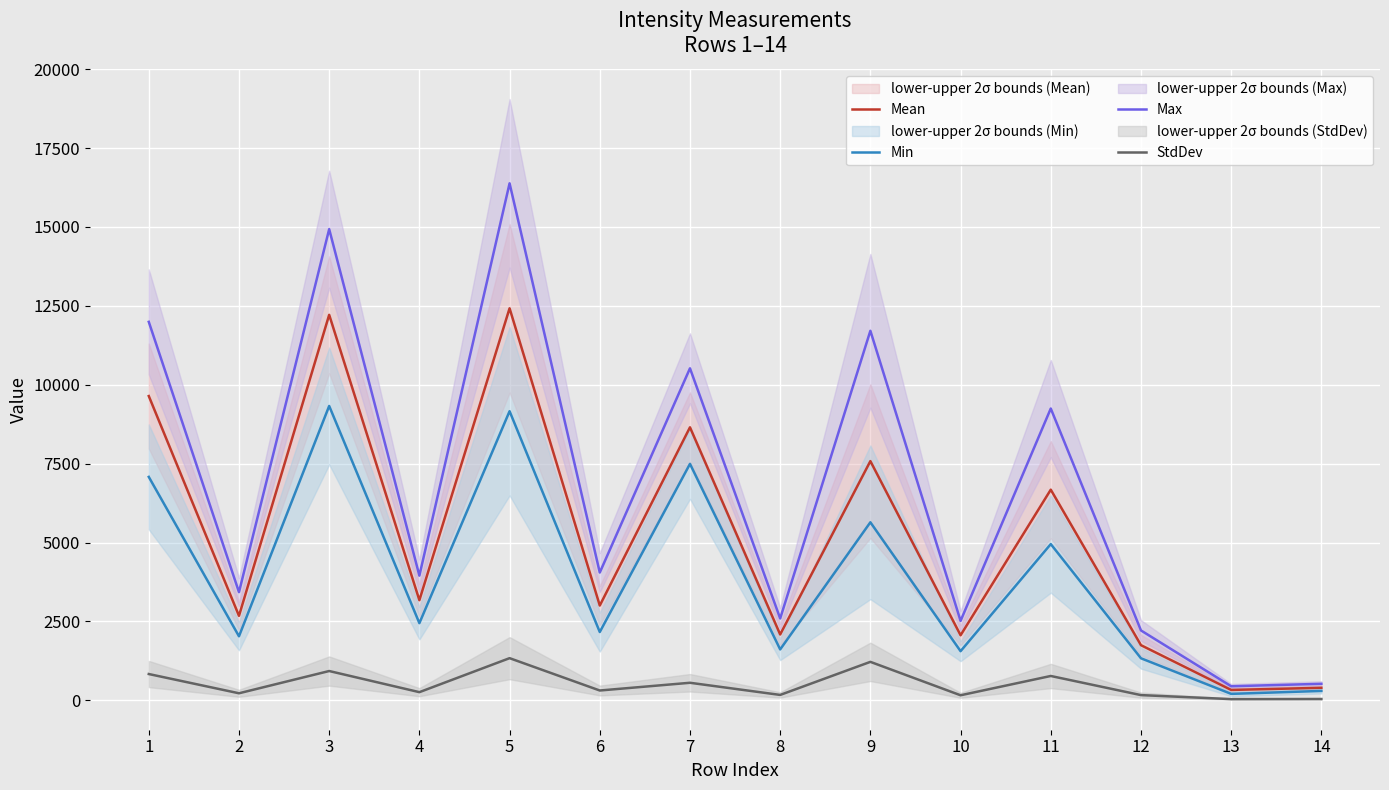

What is the sum of all Max values?

94495.0